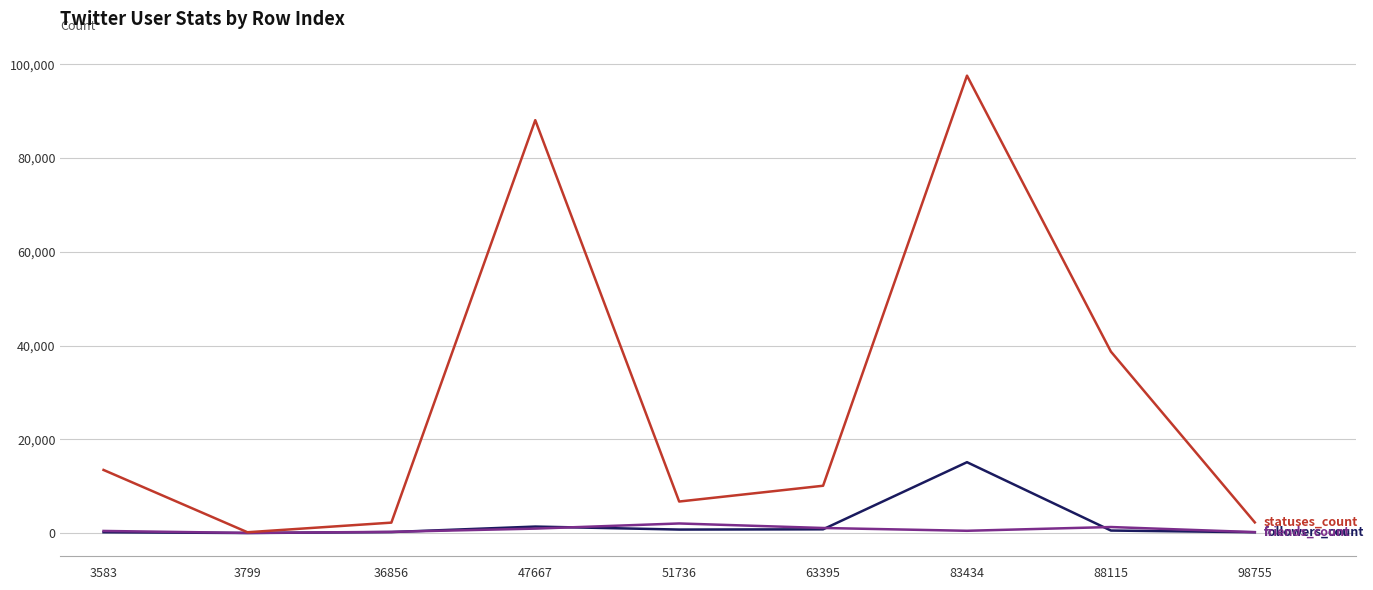

At which category is the sum across all series the highest?

83434